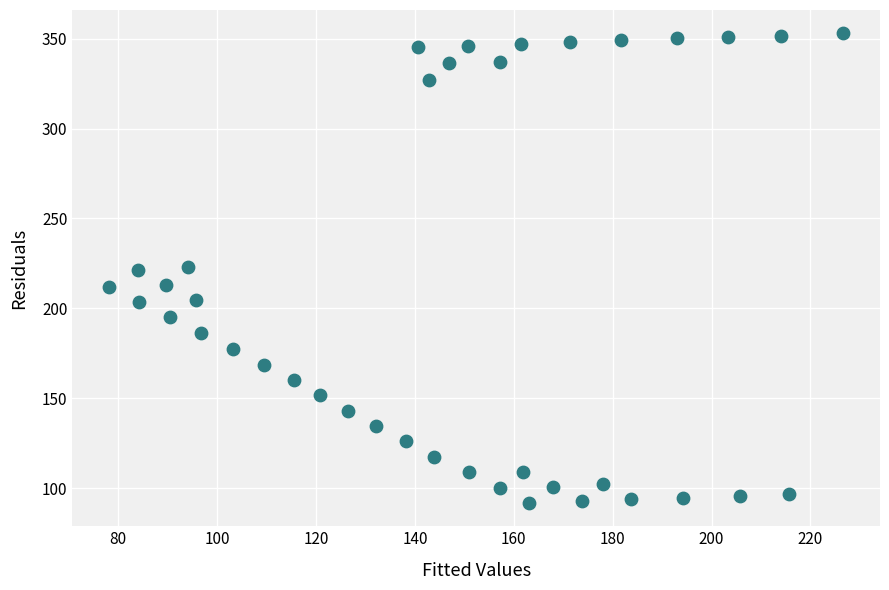

What is the range of Y values (max minus min)?

260.8